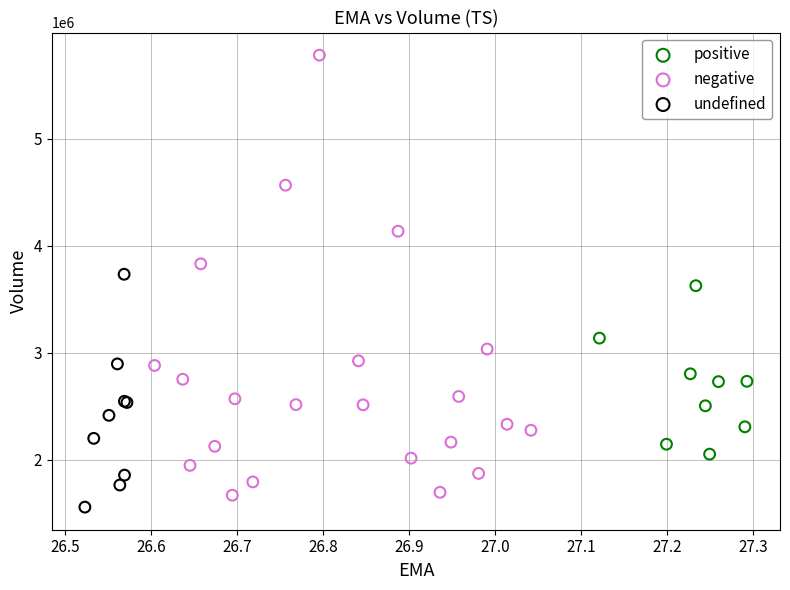

Which series contains the highest Y value?

negative